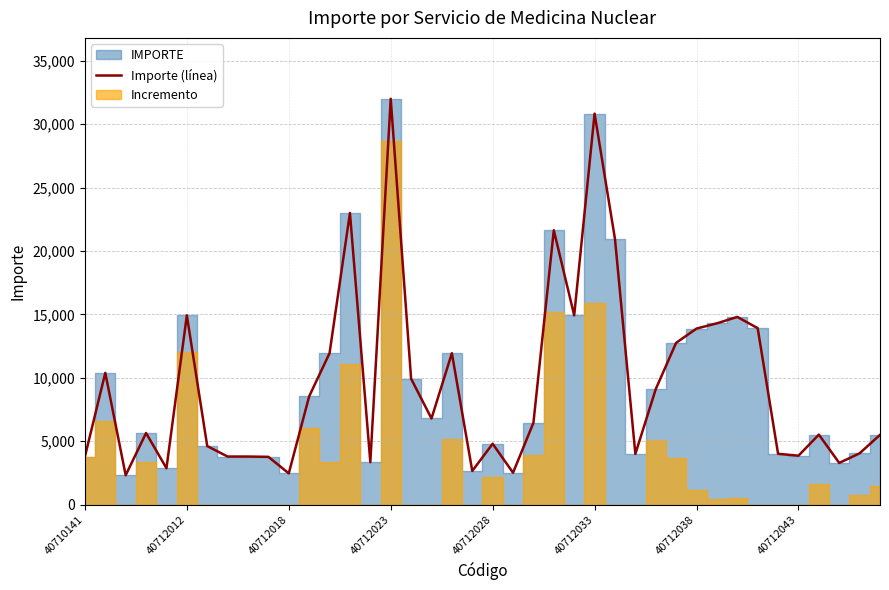

Does the chart display data point markers on the line(s)?

No